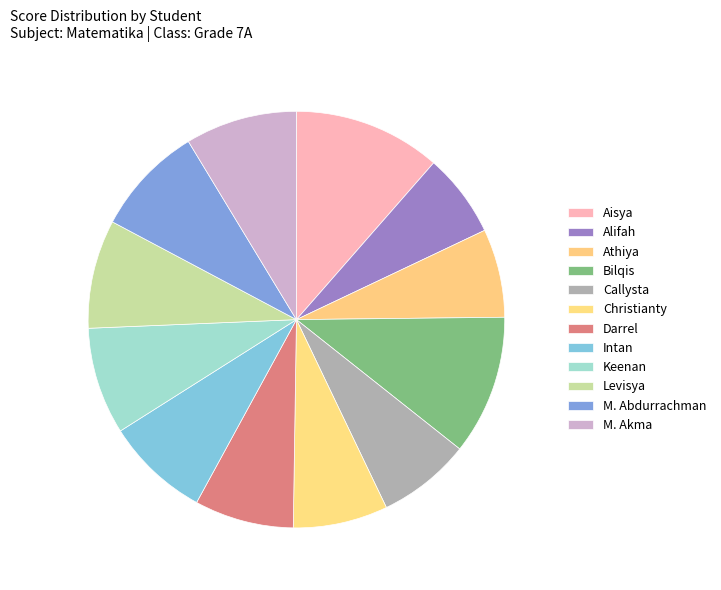

Is there a majority slice in this chart?

No